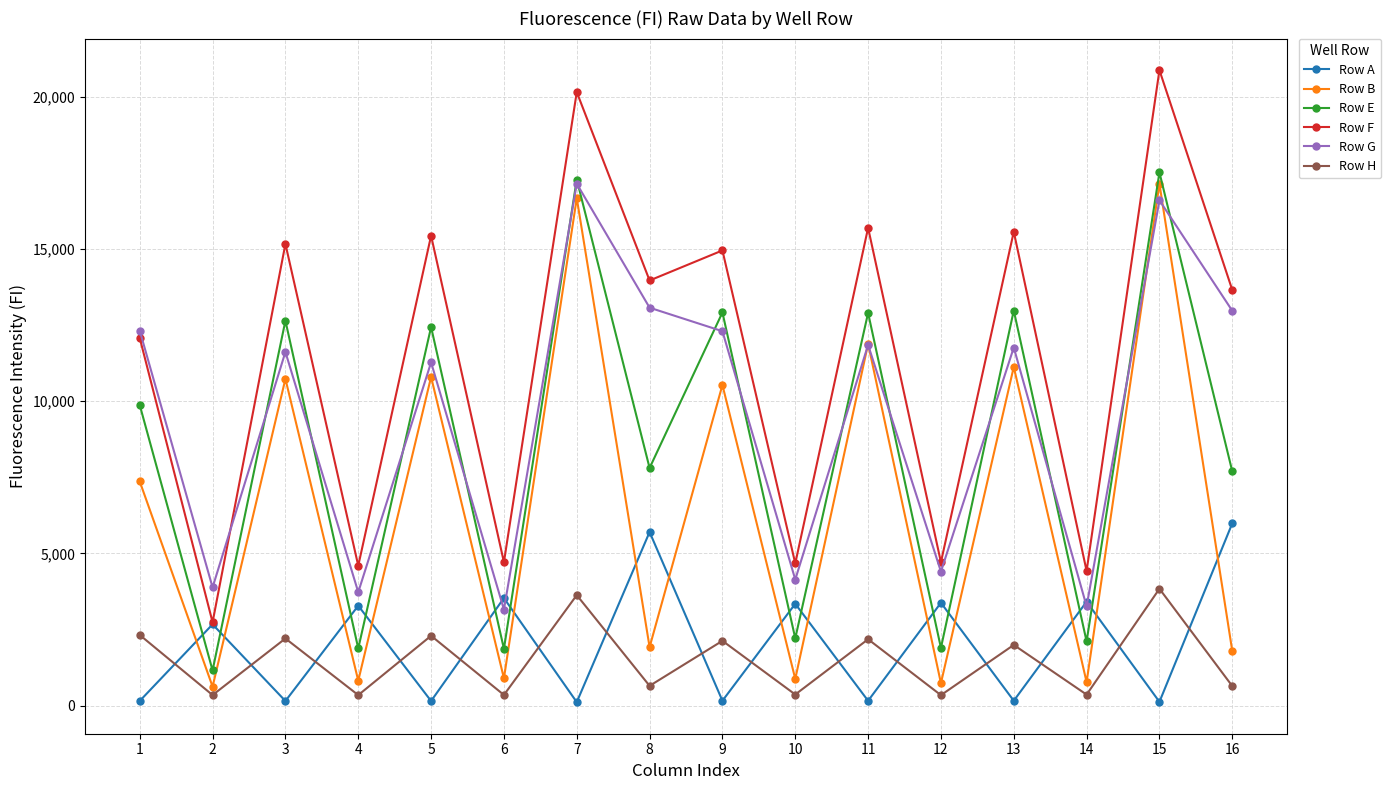

What is the greatest value displayed?

20883